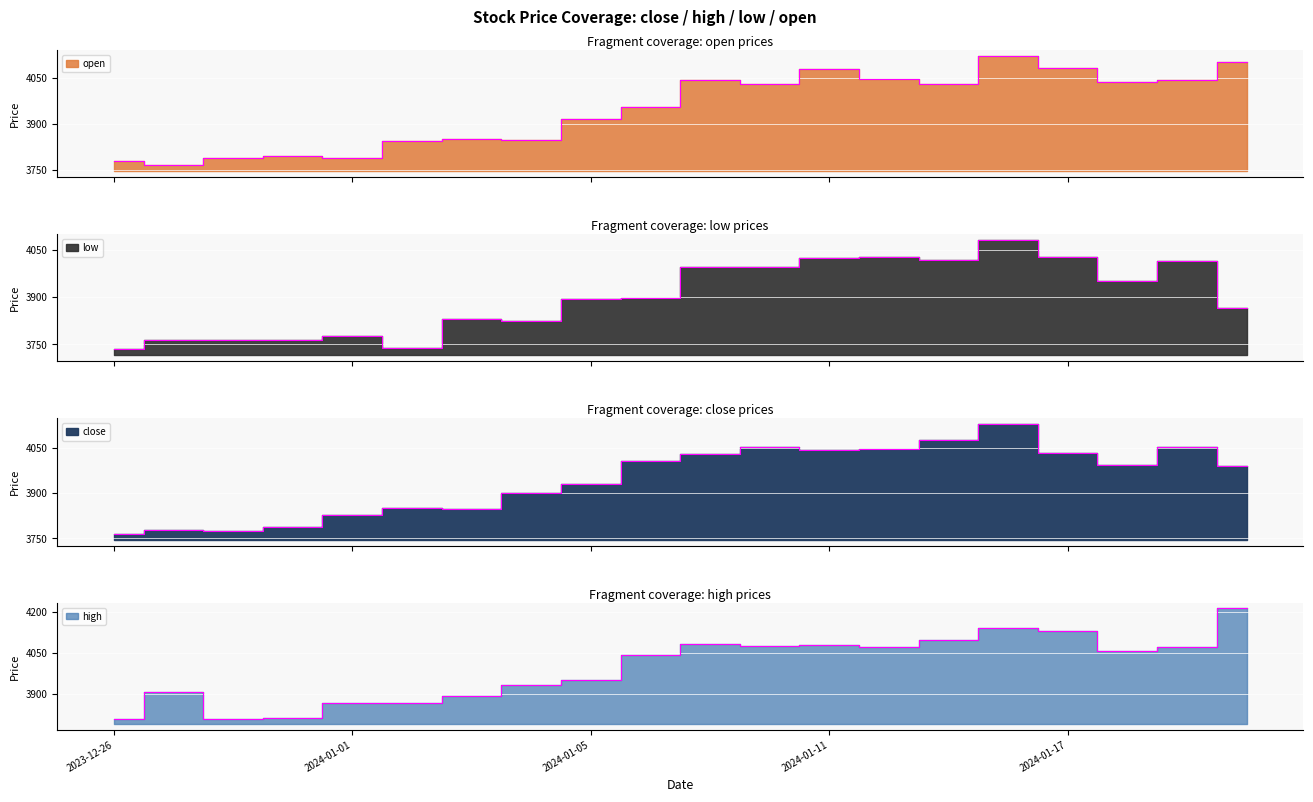

Reading left to right, transcribe all the data shown in this chart.

close: 3765.4	3777.1	3775.6	3788.2	3827.2	3851.4	3847.2	3900.0	3930.6	4007.1	4029.2	4052.9	4045.6	4047.9	4076.8	4130.0	4035.6	3994.0	4053.2	3992.1
high: 3808.9	3906.8	3808.9	3809.9	3865.0	3864.9	3893.0	3932.1	3950.3	4040.0	4079.9	4074.8	4078.0	4071.8	4097.2	4140.9	4130.0	4055.6	4069.6	4211.2
low: 3735.0	3762.5	3764.0	3764.4	3776.5	3740.0	3829.0	3822.8	3894.1	3898.3	3995.4	3996.0	4024.6	4028.1	4018.0	4081.0	4025.2	3949.9	4012.6	3866.2
open: 3780.0	3767.0	3788.2	3795.0	3788.2	3845.0	3850.0	3847.2	3915.0	3954.9	4041.3	4029.2	4077.0	4045.6	4031.0	4122.0	4083.2	4035.6	4044.0	4100.0